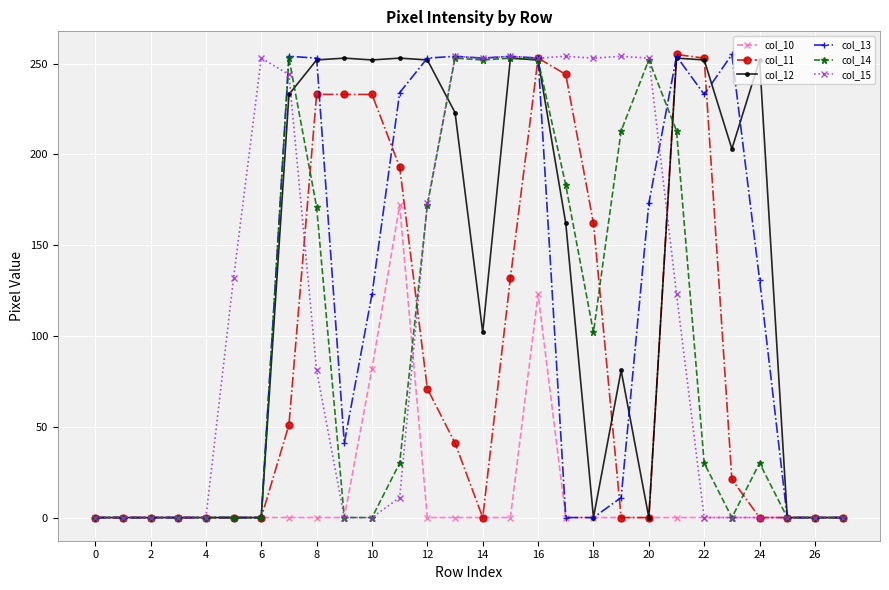

At how many categories does at least one series exceed 26?

20